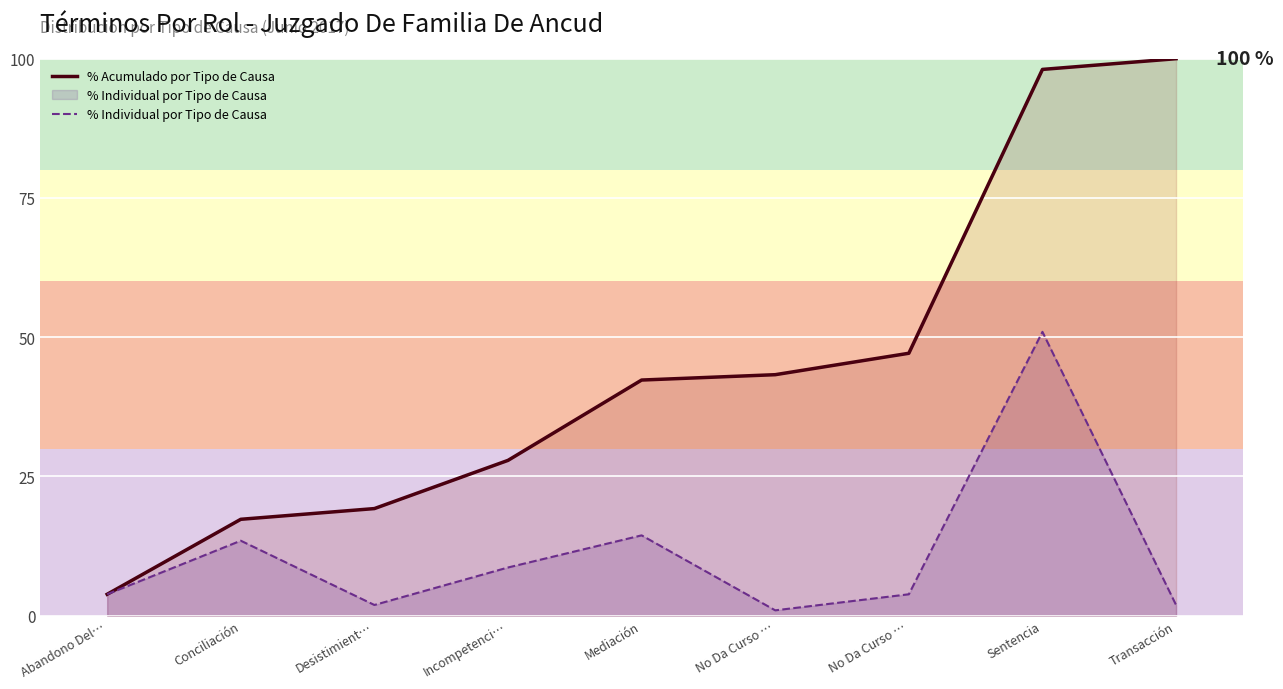

What is the value of the % Individual por Tipo de Causa point at the 8th from the left?

51.0